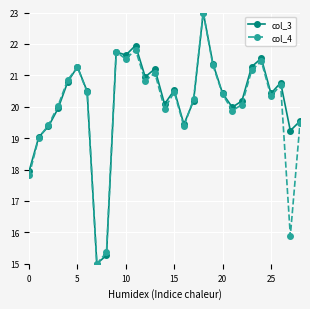

At how many categories does at least one series exceed 18?

26